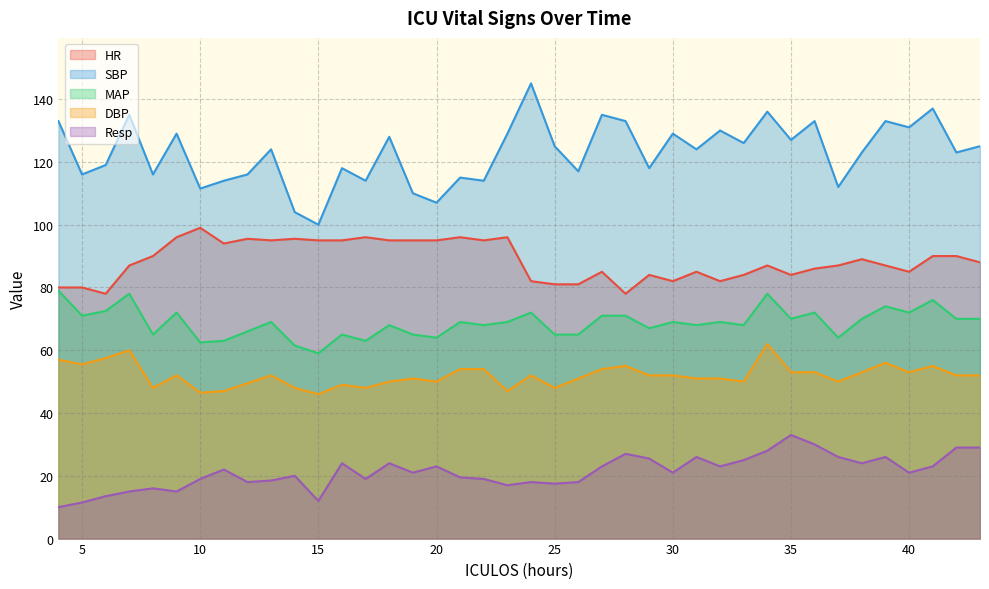

At which label does SBP first exceed 124?

4